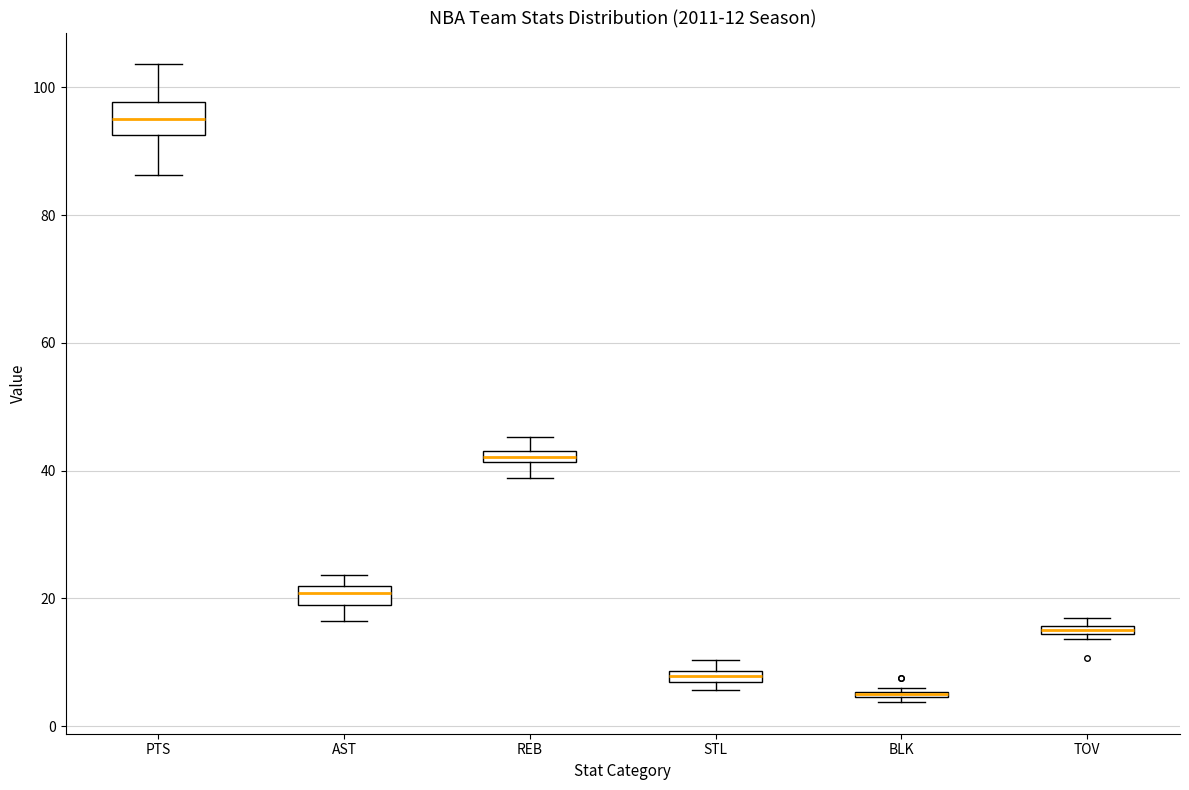

Comparing the boxes themselves (not the whiskers), which one is the tallest?

PTS